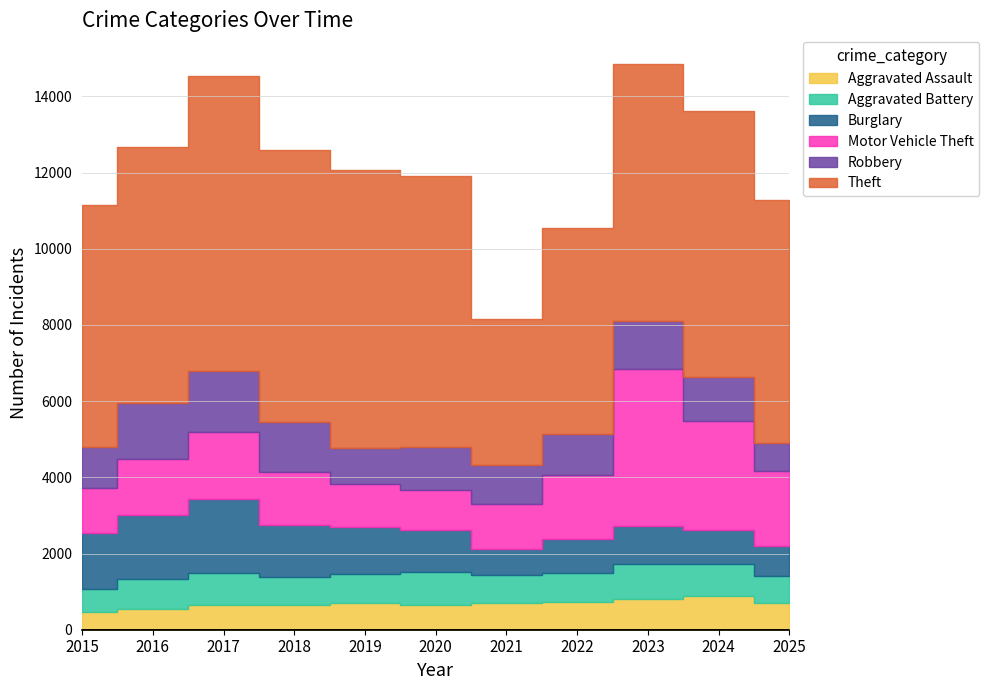

Reading left to right, transcribe all the data shown in this chart.

Aggravated Assault: 457	543	660	640	691	660	697	734	813	888	701
Aggravated Battery: 614	793	829	745	777	854	749	756	912	834	709
Burglary: 1457	1686	1950	1371	1229	1107	666	890	989	892	776
Motor Vehicle Theft: 1183	1461	1750	1396	1125	1060	1178	1687	4122	2872	1968
Robbery: 1079	1456	1603	1302	940	1105	1026	1065	1280	1143	753
Theft: 6354	6733	7735	7127	7310	7113	3850	5420	6745	6979	6369